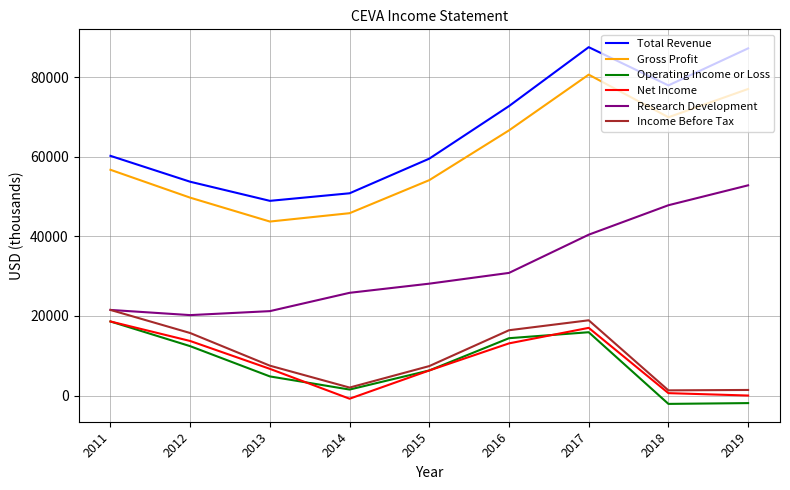

At which label is Total Revenue closest to 68200?

2016